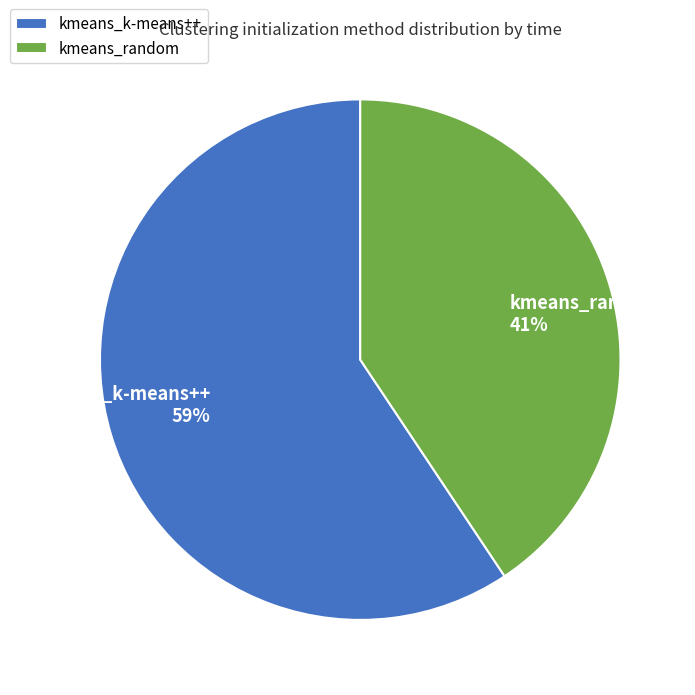

To the nearest percent, what is the average slice percentage?

50%